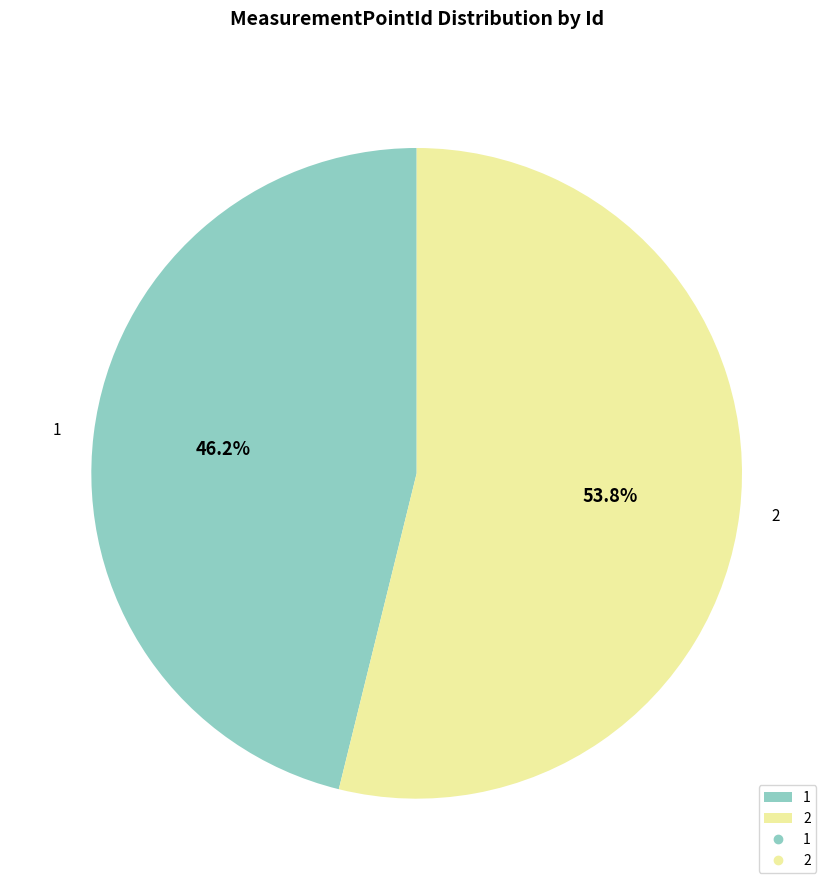

How many slices are in this pie chart?

2